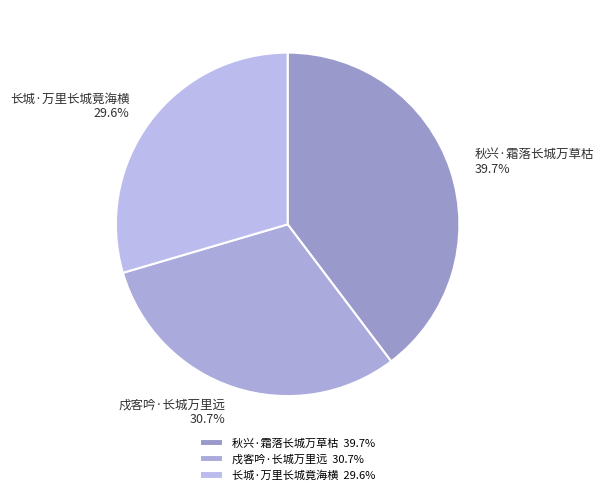

What is the ratio of the value at 秋兴·霜落长城万草枯 to the value at 长城·万里长城竟海横?

1.3